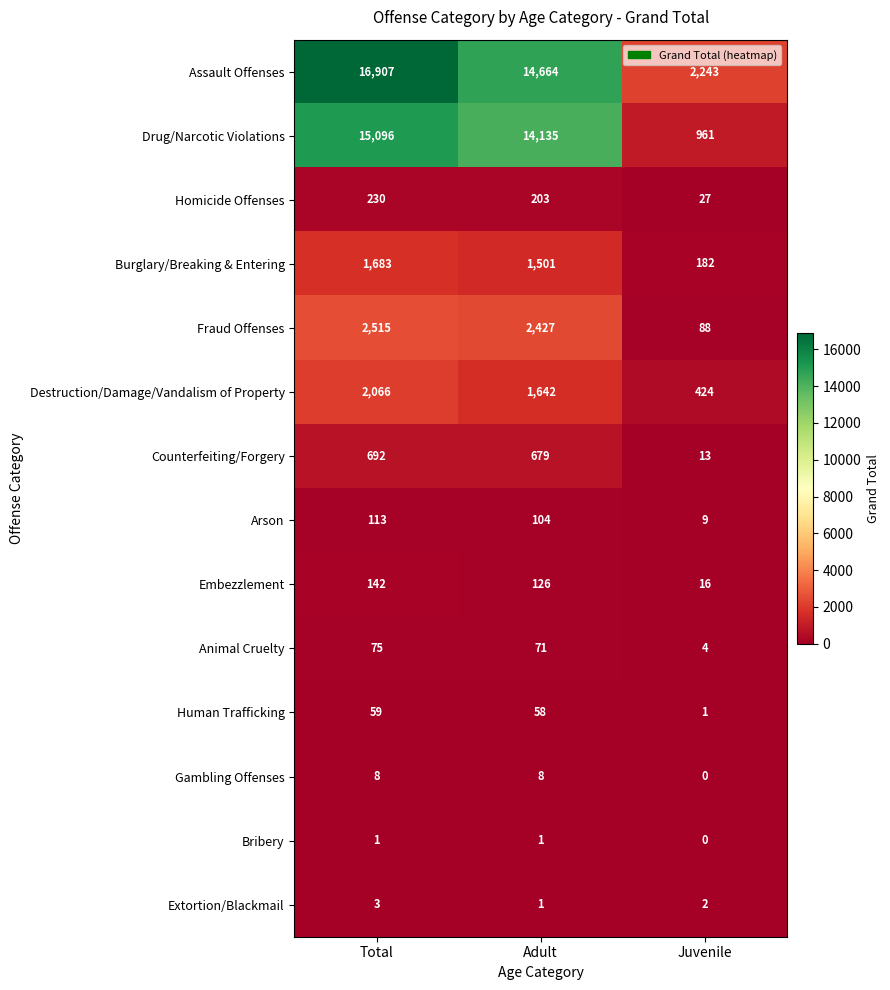

Which category has the highest value across all series?

Total